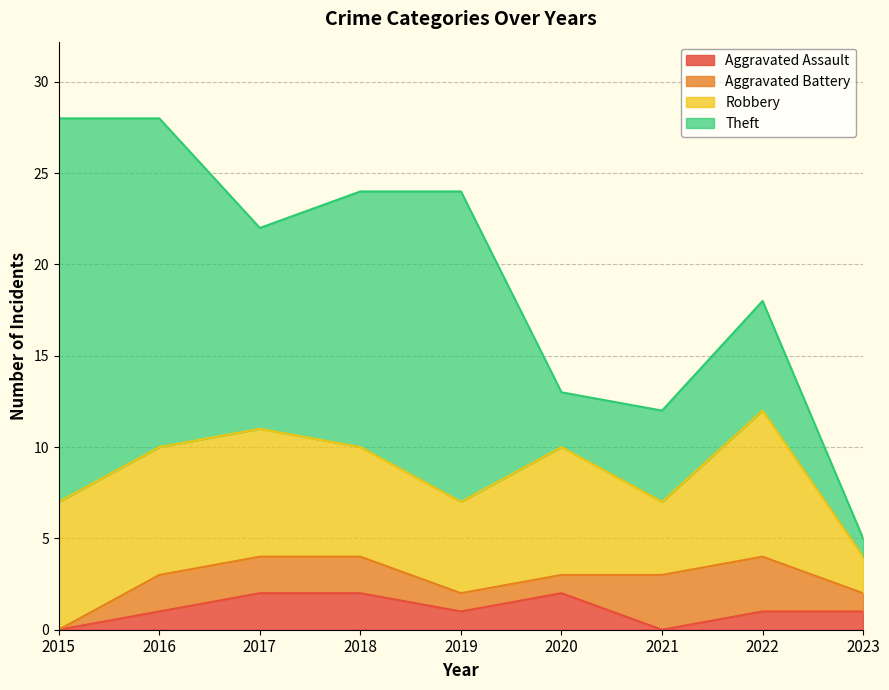

Which category has the highest value in the Aggravated Battery series?

2021